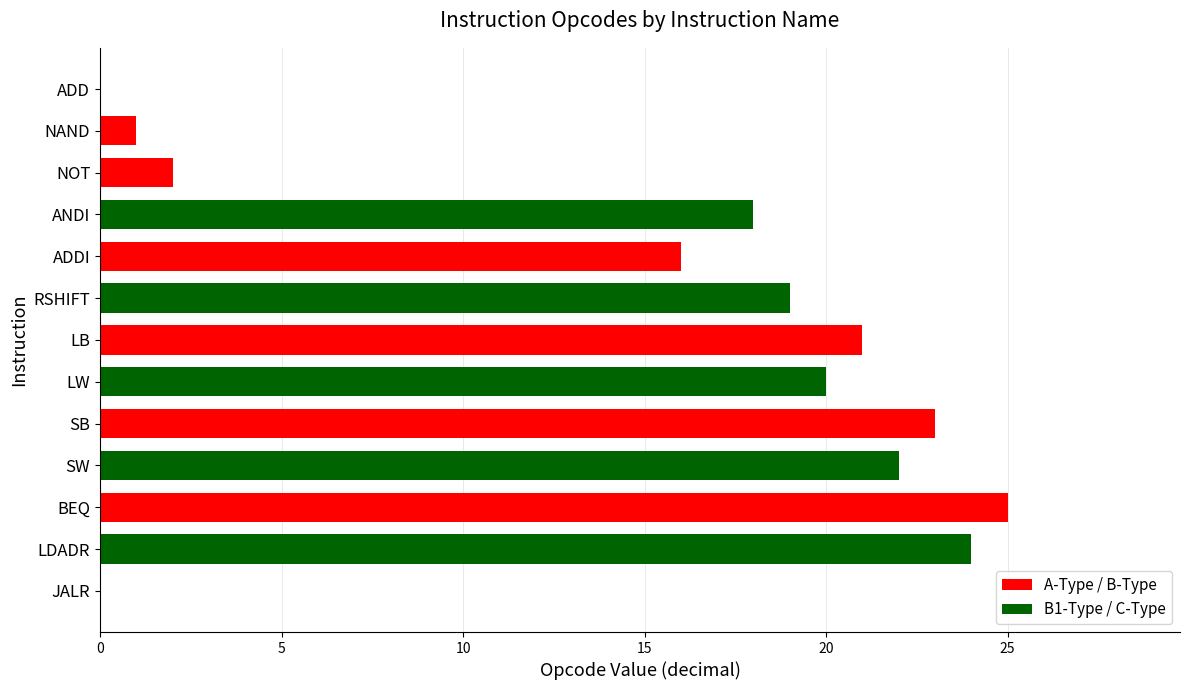

Approximately how many times larger is the value at ANDI compared to LB?

0.9